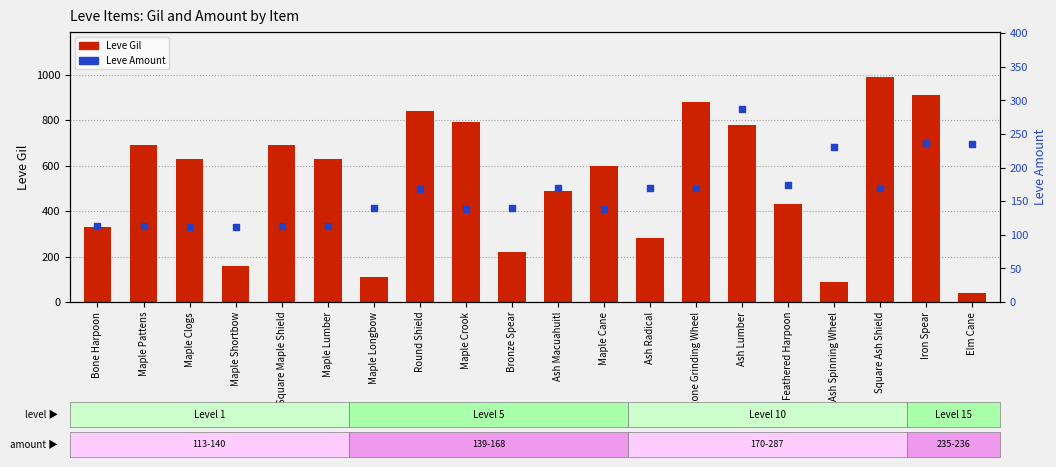

What are all the series names shown in the legend?

Leve Gil, Leve Amount